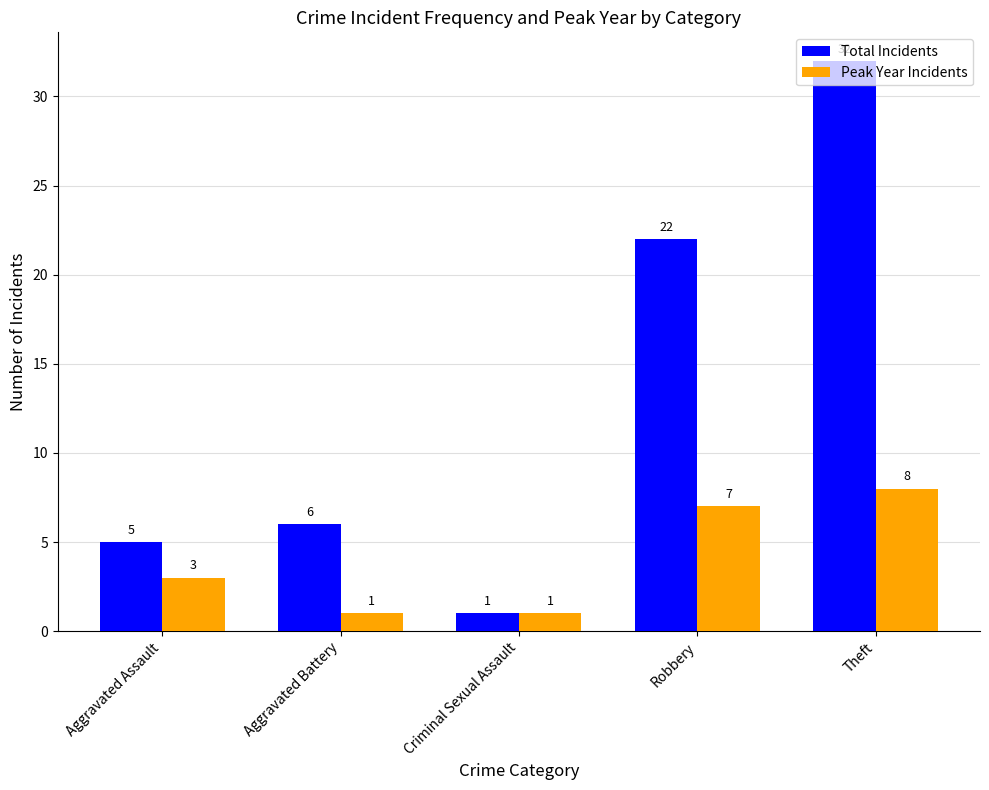

Which series has the widest spread of values?

Total Incidents